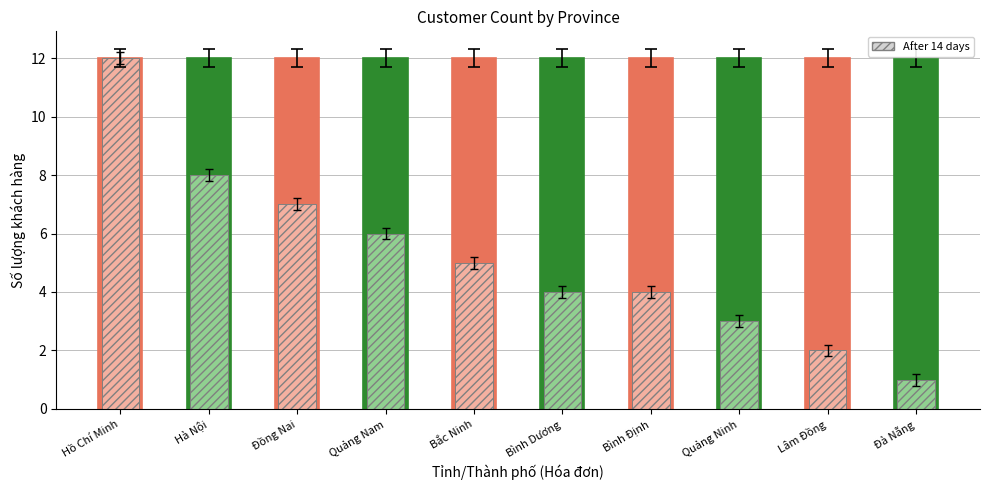

List the labels in order of value, smallest first.

Đà Nẵng, Lâm Đồng, Quảng Ninh, Bình Dương, Bình Định, Bắc Ninh, Quảng Nam, Đồng Nai, Hà Nội, Hồ Chí Minh